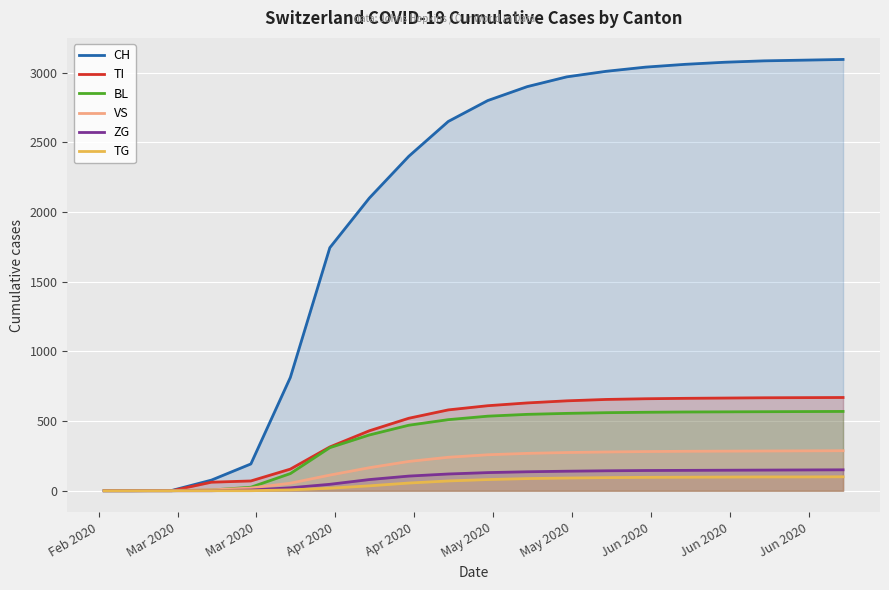

Which series has the widest spread of values?

CH